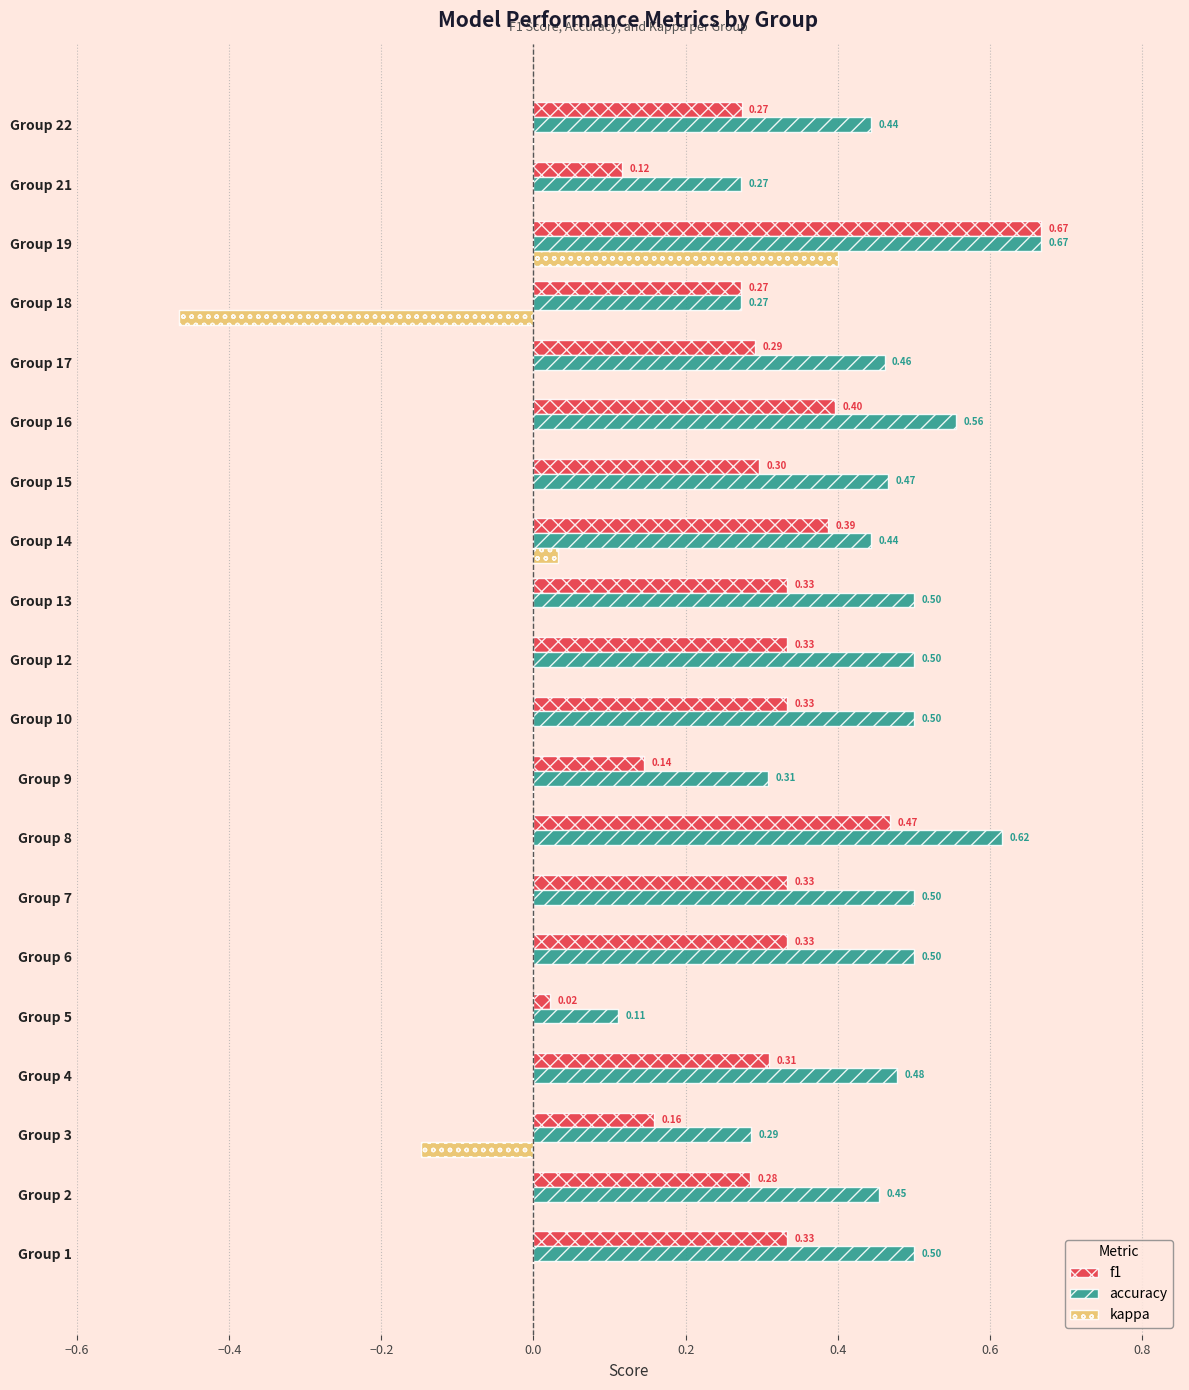

What is the sum of the accuracy values at Group 3 and Group 7?

0.8